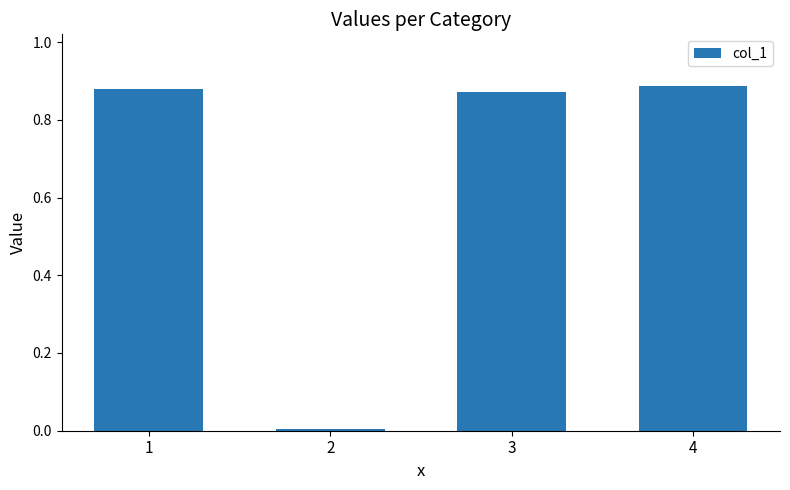

Is it true that the value at 2 is 0.0?

True